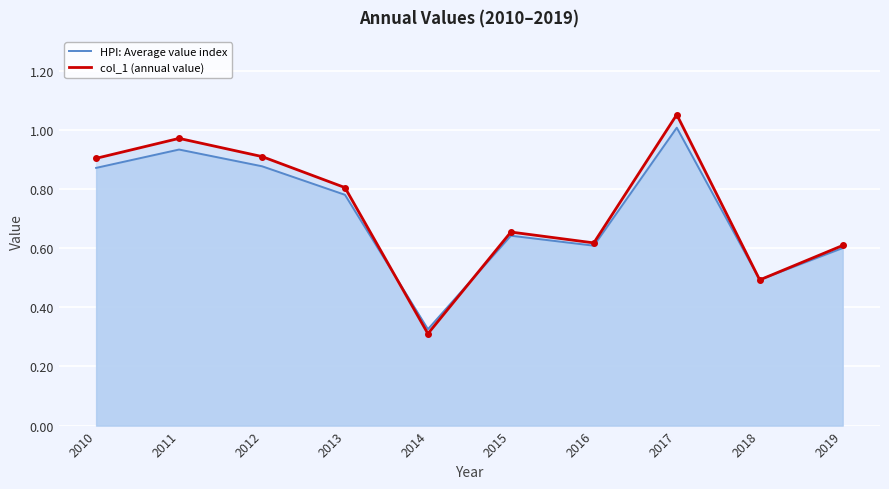

What is the total value across all series at 2018?

1.0